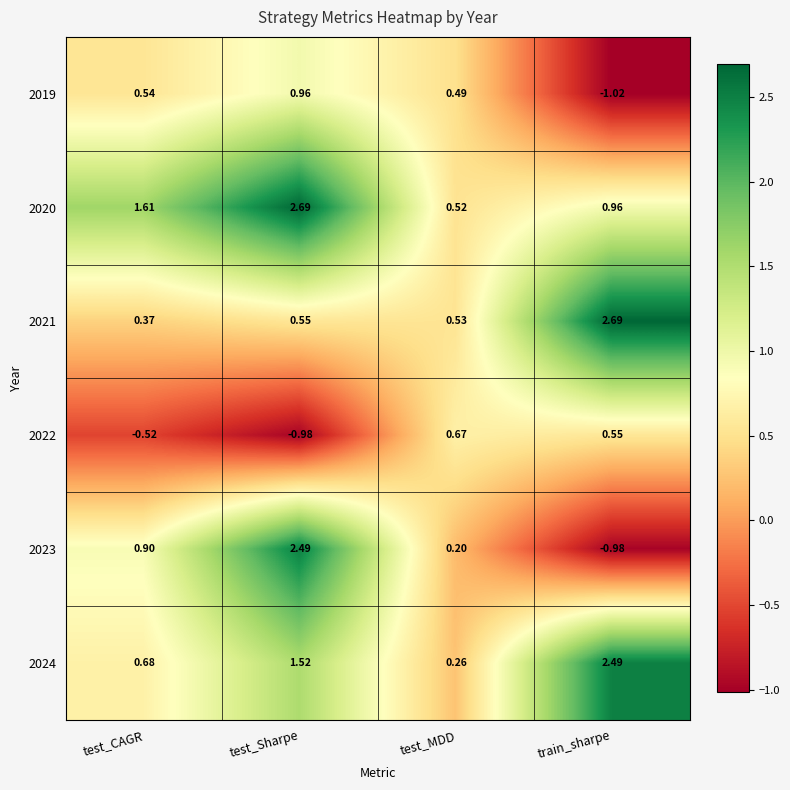

At which label does 2021 reach its peak?

train_sharpe